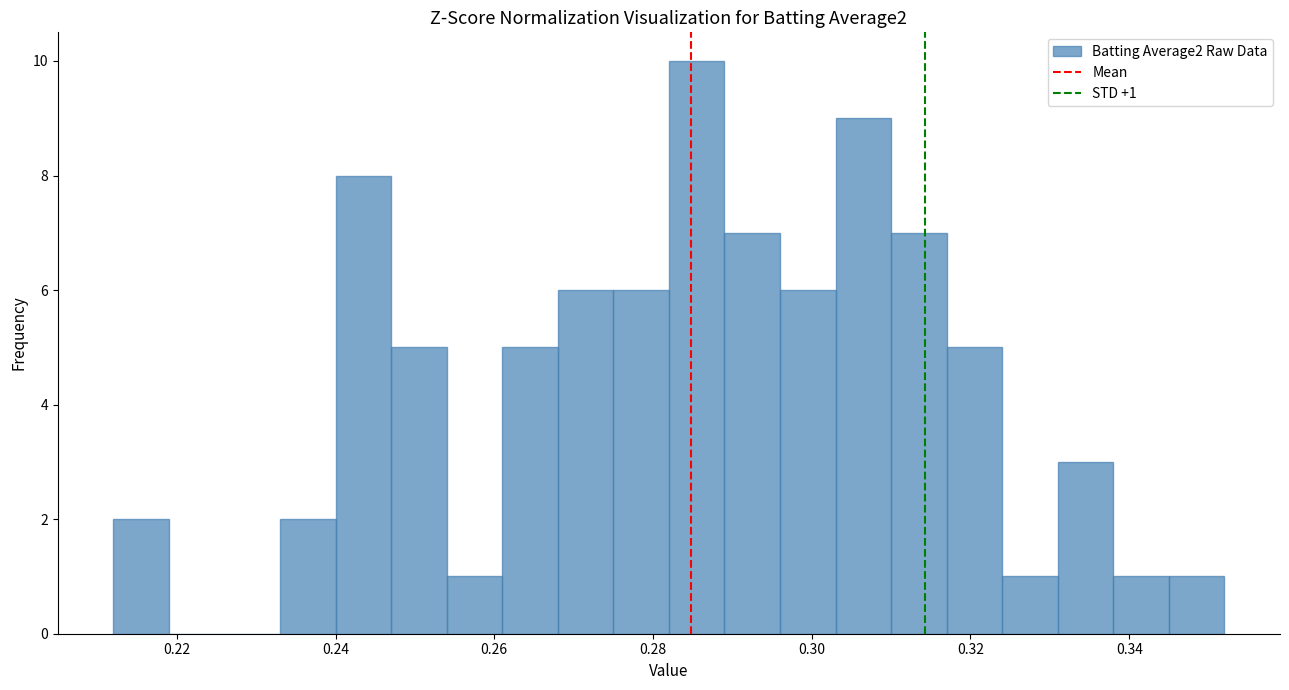

Around what value on the x-axis is the tallest bar? Give the approximate position of its centre, as read against the axis.

0.286